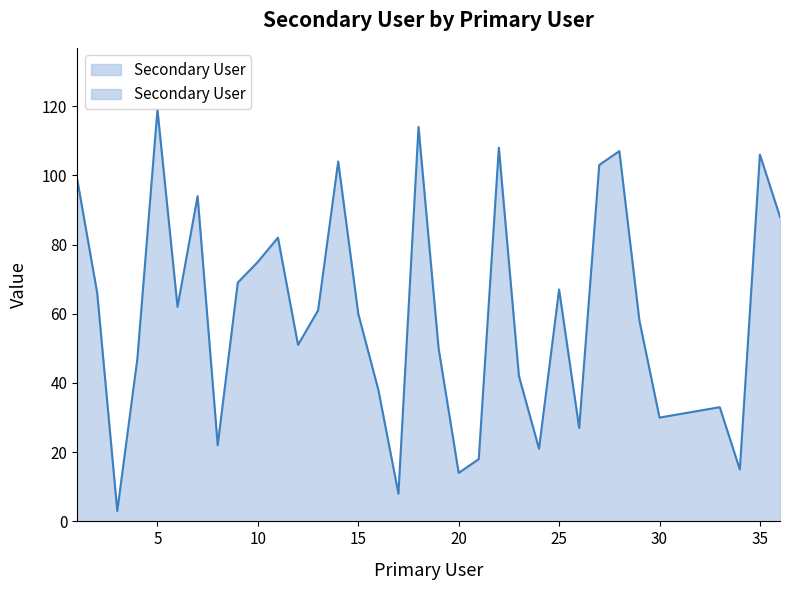

Is it true that the value at 25 is 67?

True